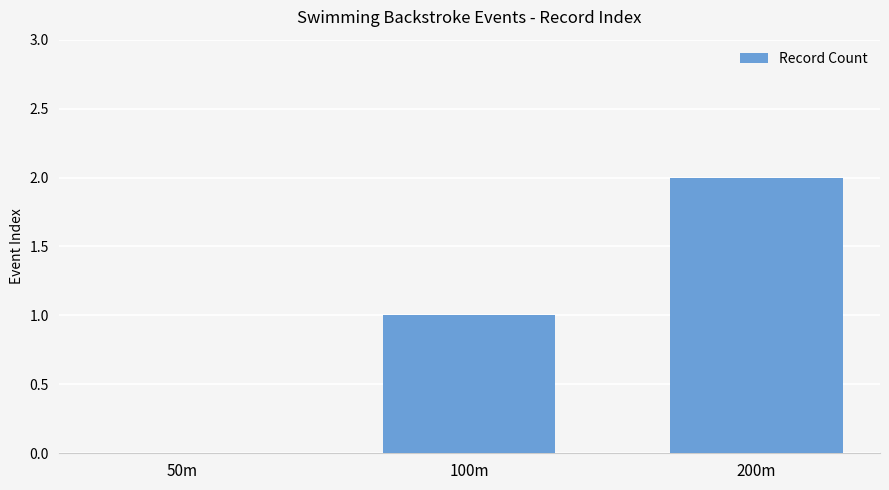

The chart shows a value of 0 at 50m. True or false?

True